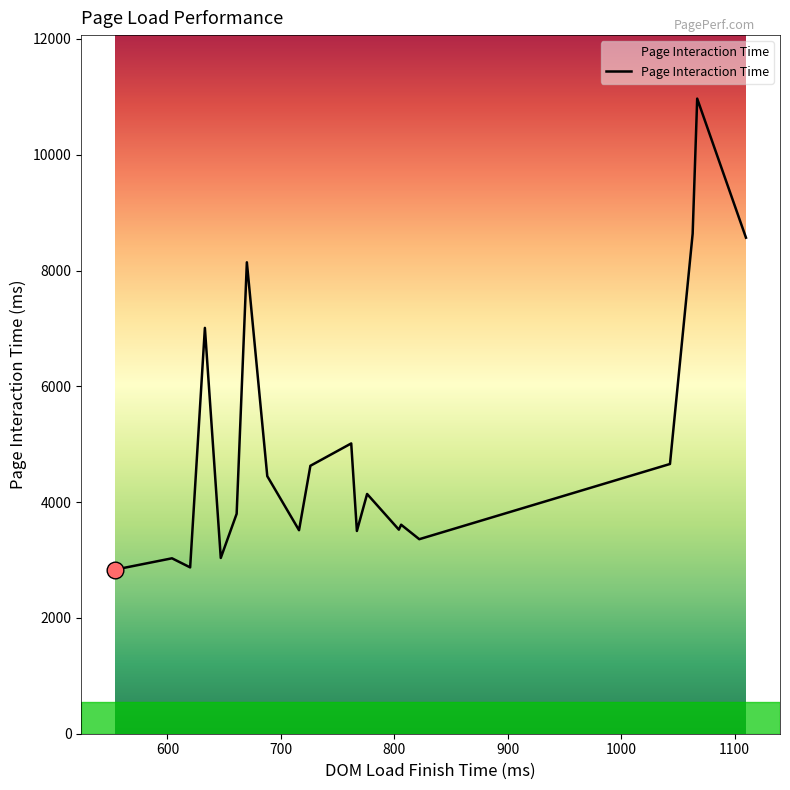

How many distinct data groups are displayed?

1